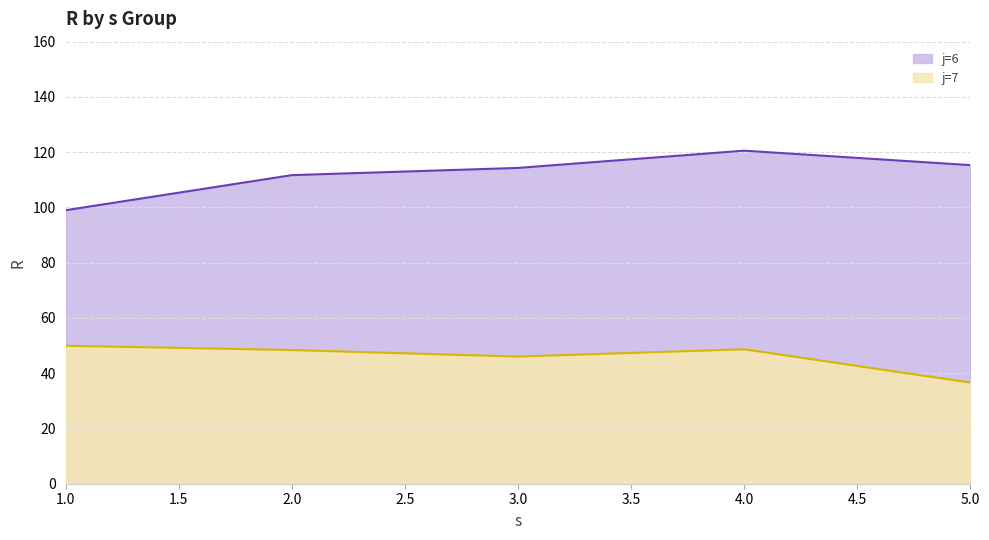

Which category has the highest value in the j=7 series?

1